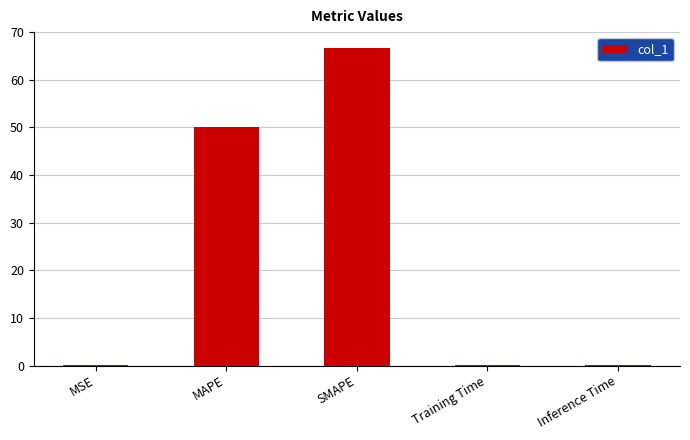

What is the change in value from MAPE to SMAPE?

+16.7